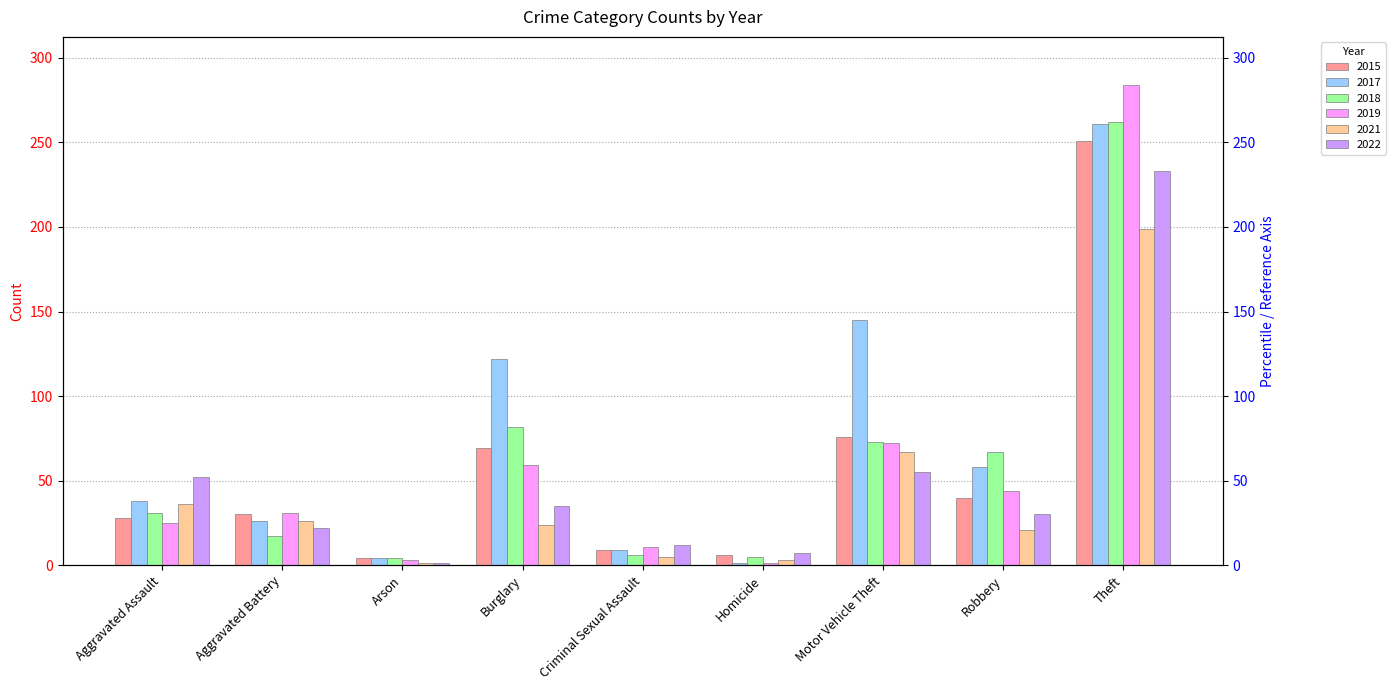

The 2018 series shows 67 at Robbery. True or false?

True